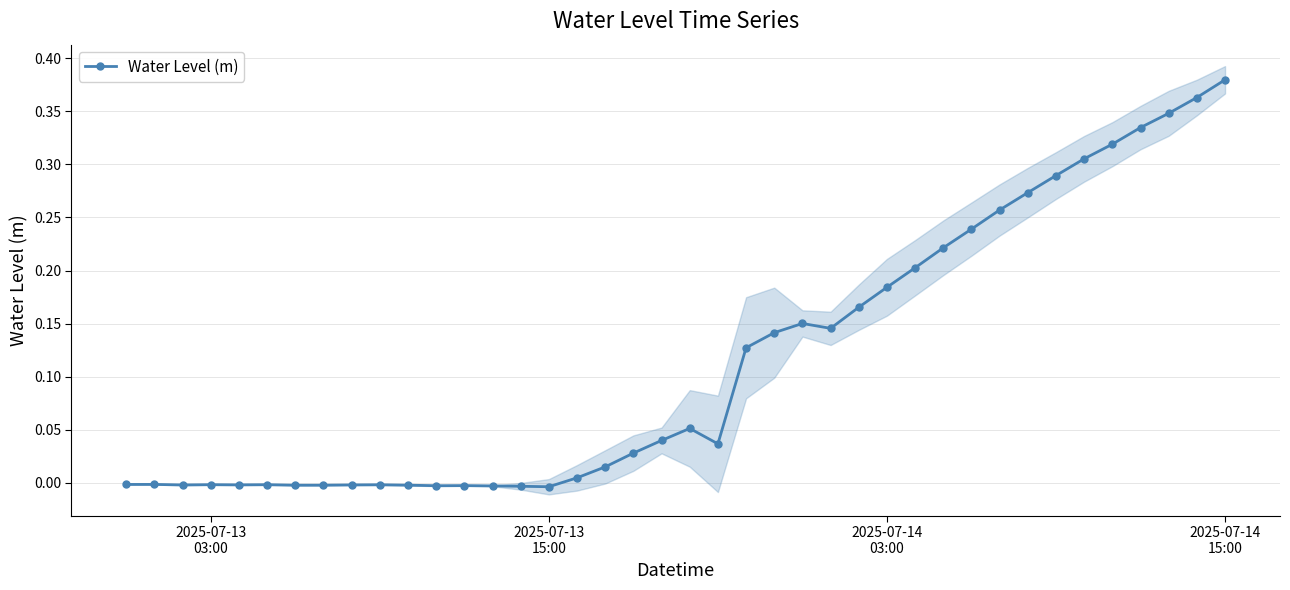

Does the chart have visible grid lines?

Yes